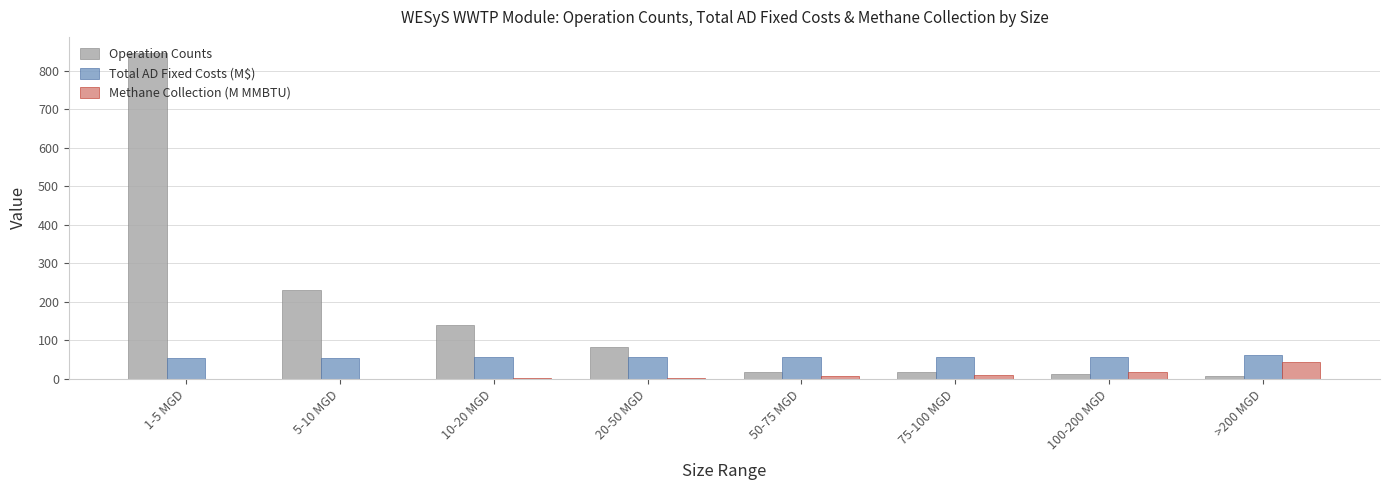

Which series changed the most between 5-10 MGD and 20-50 MGD?

Operation Counts